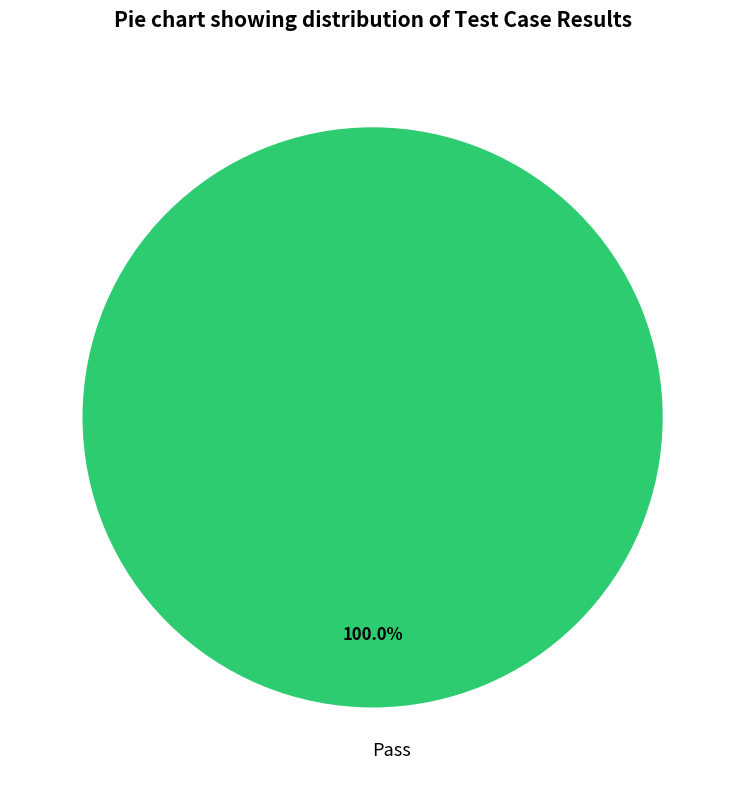

Rank the categories by value from highest to lowest.

Pass